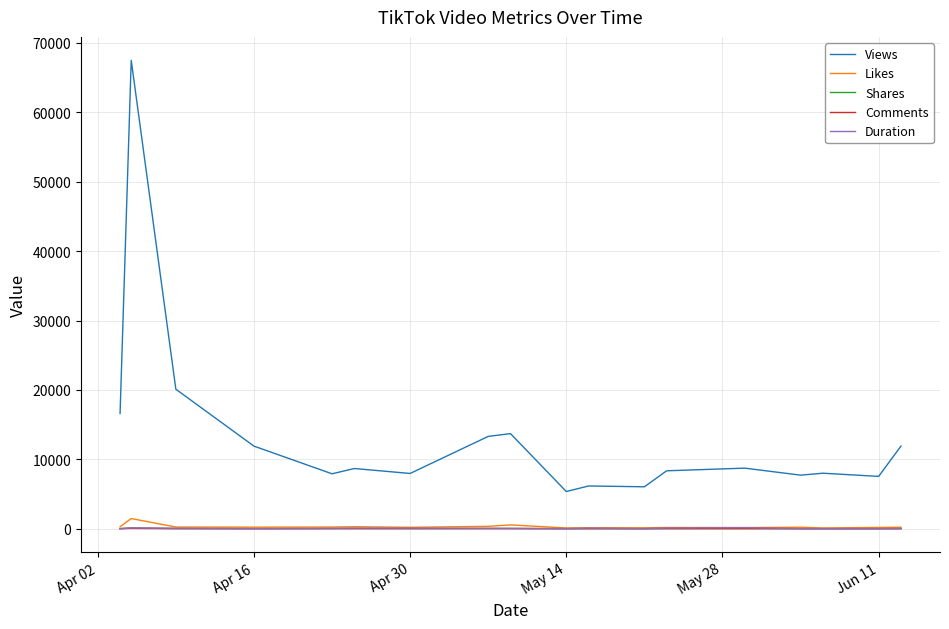

What is the sum of all Views values?

237405